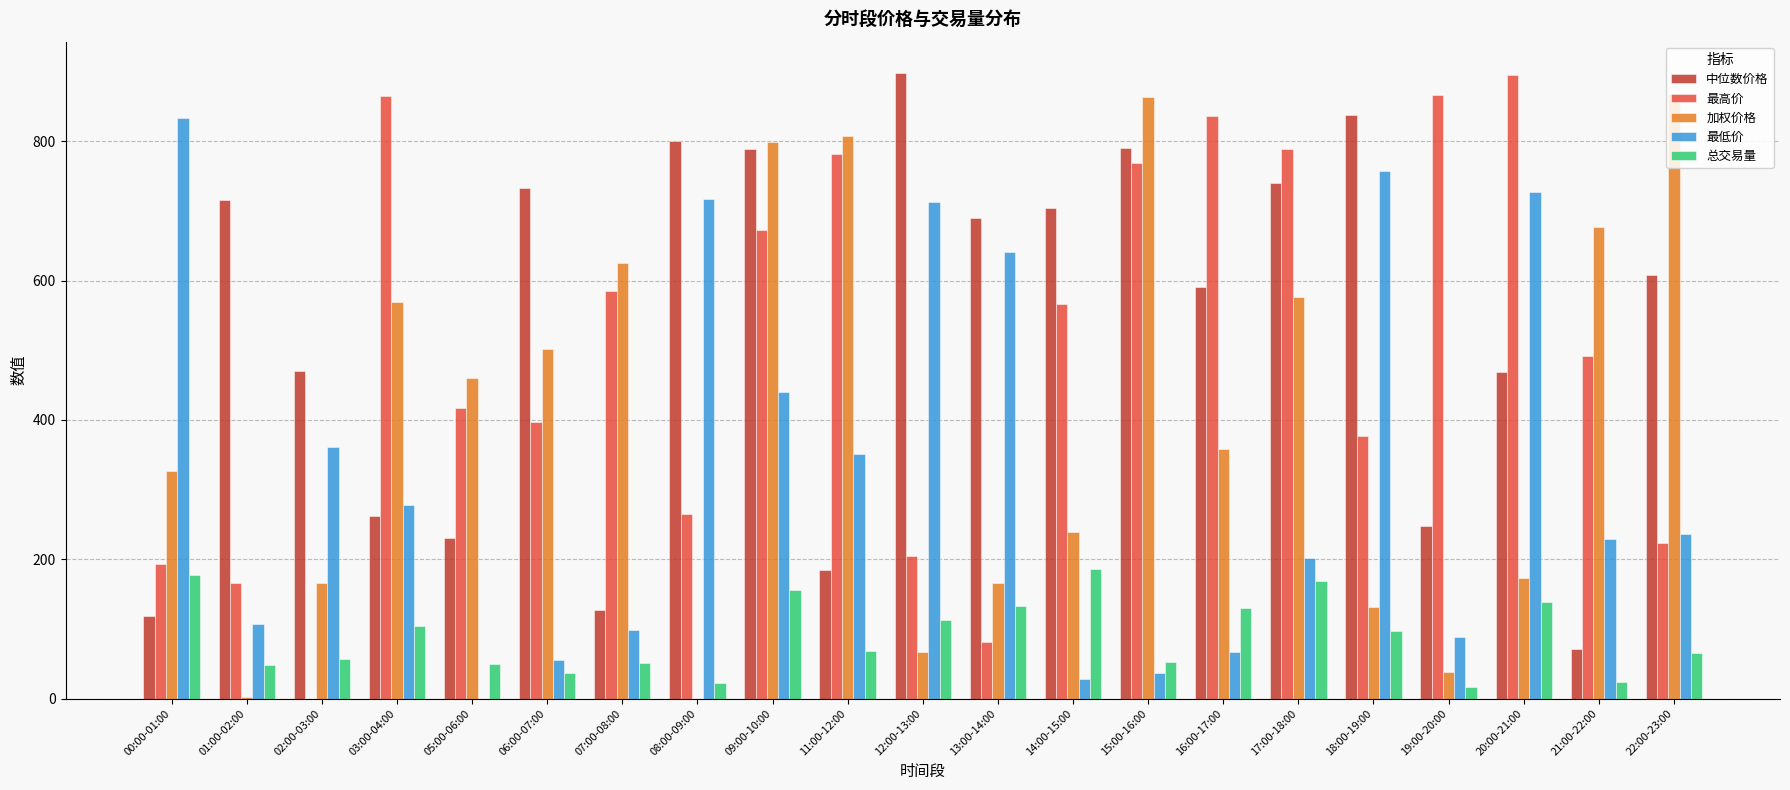

What is the maximum value for 最高价?

894.4